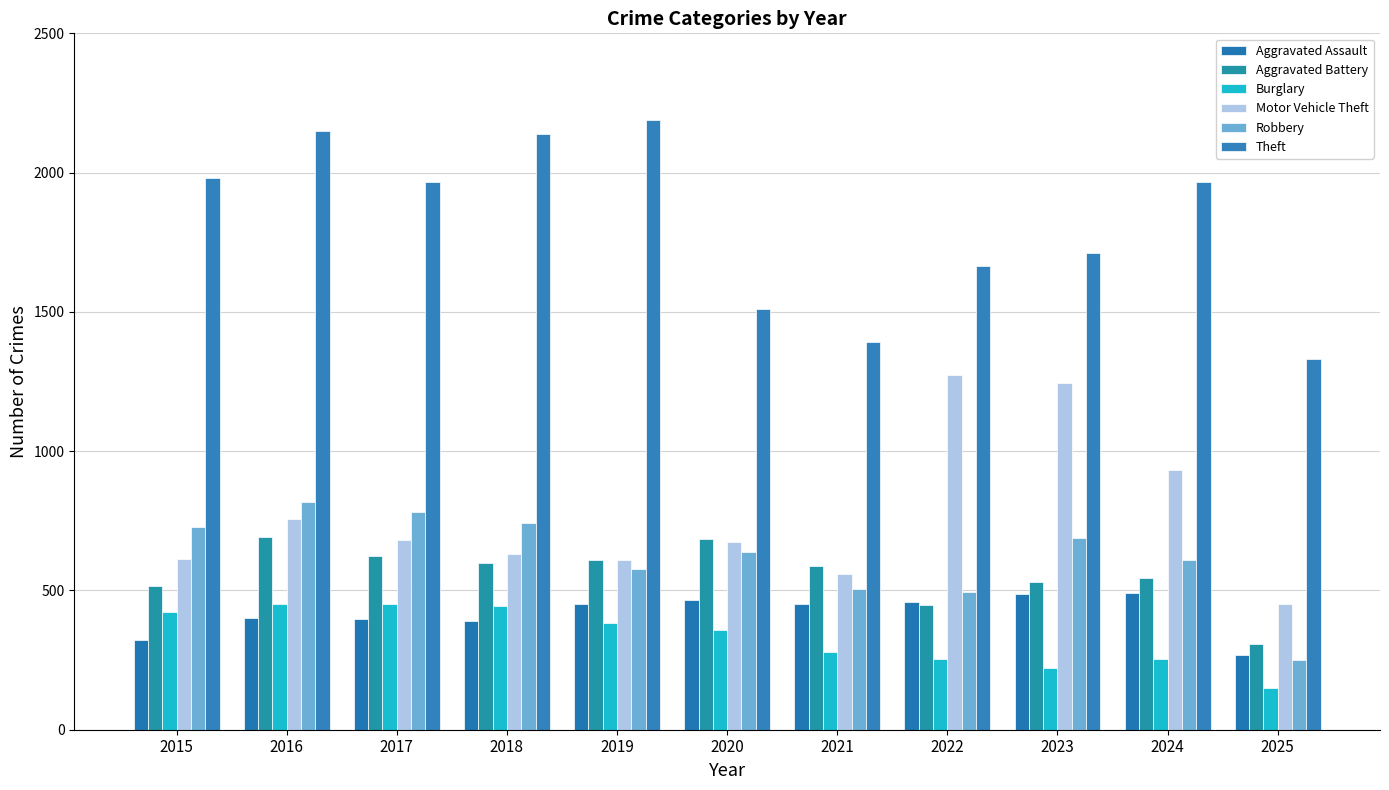

Between 2015 and 2021, which is larger?

2021